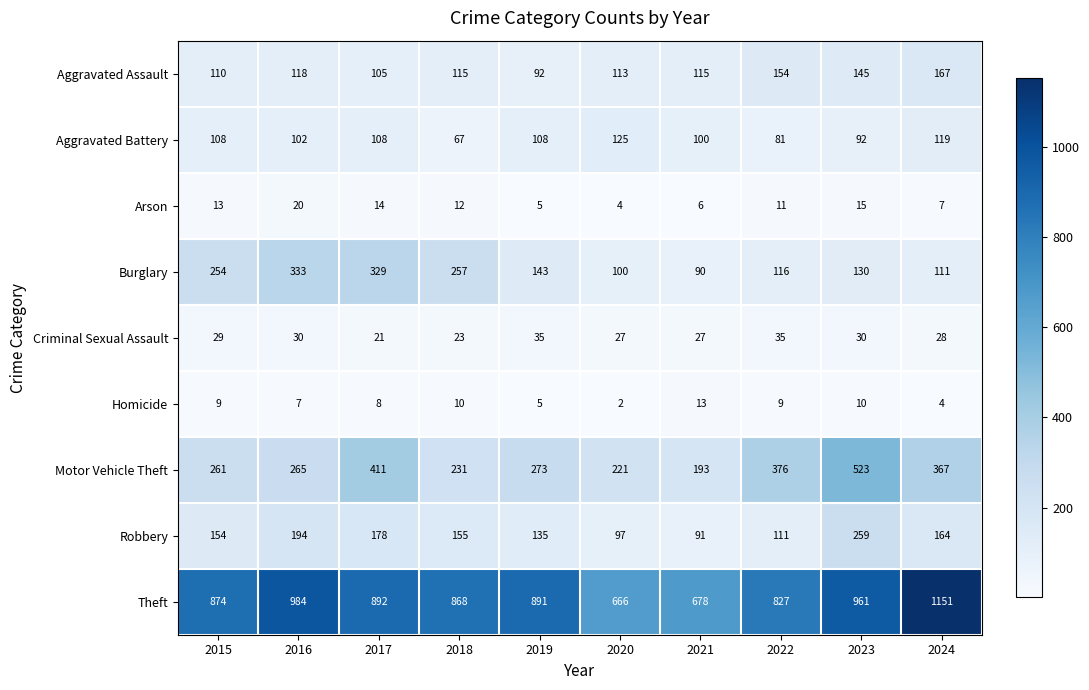

What is the total value across all series at 2024?

2118